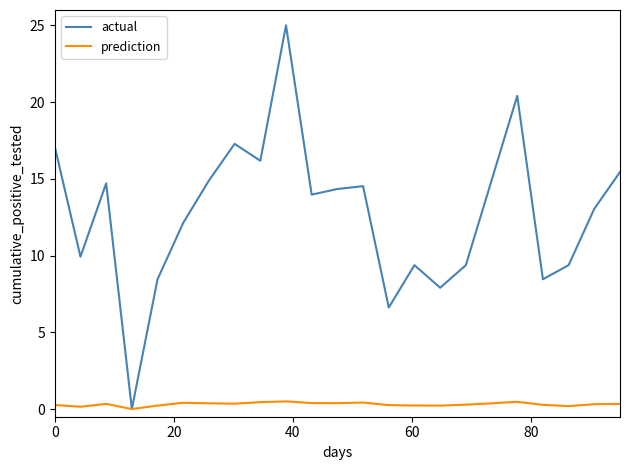

Rank the series by their average value, from lowest to highest.

prediction, actual